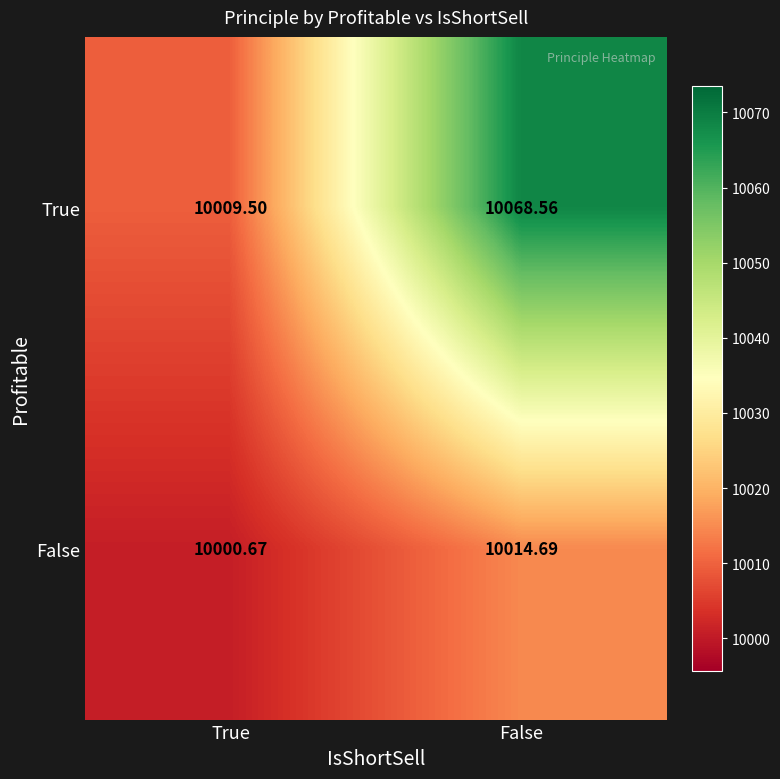

Where does the True series first go above 10068?

False